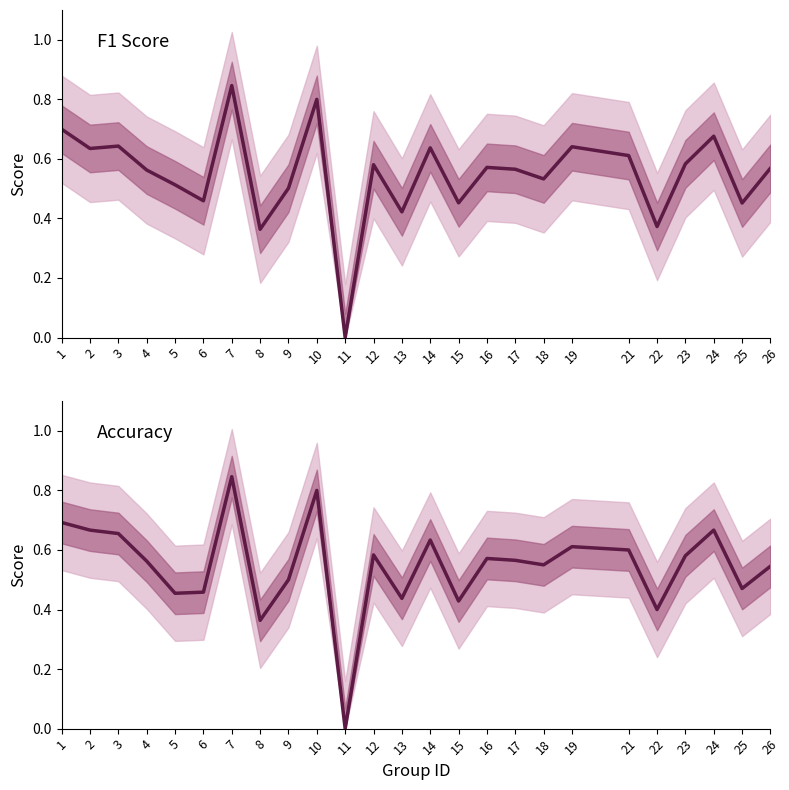

True or false: f1 has a value of 0.6 at 14.

True